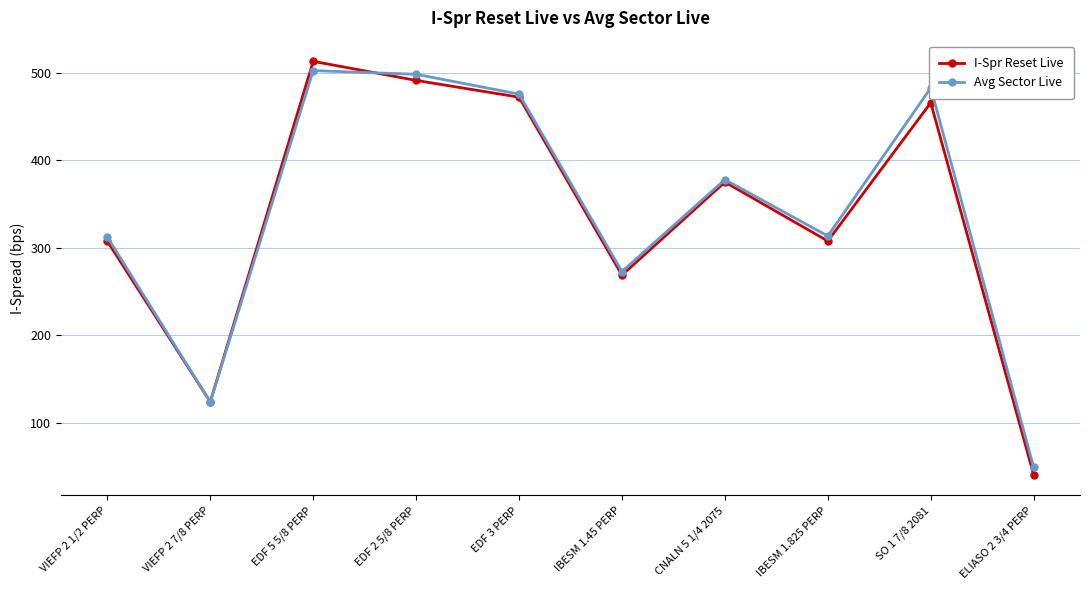

Which series has the widest spread of values?

I-Spr Reset Live